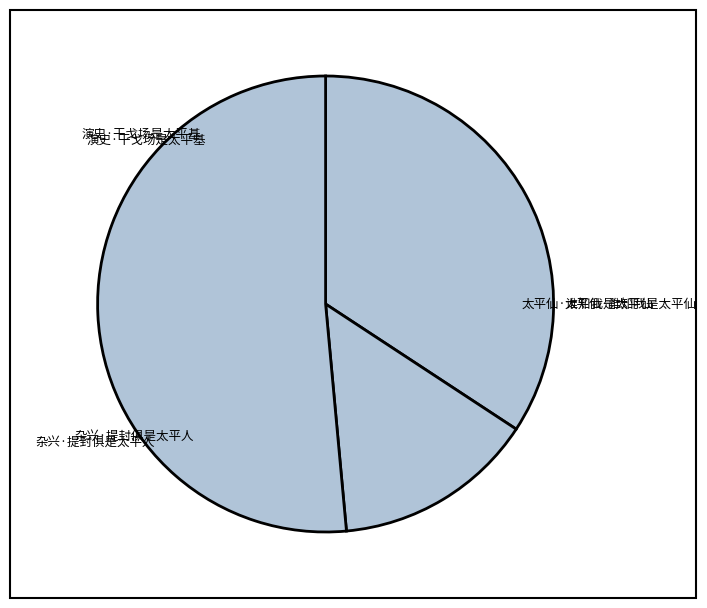

What is the smallest slice in the pie chart?

杂兴·提封俱是太平人